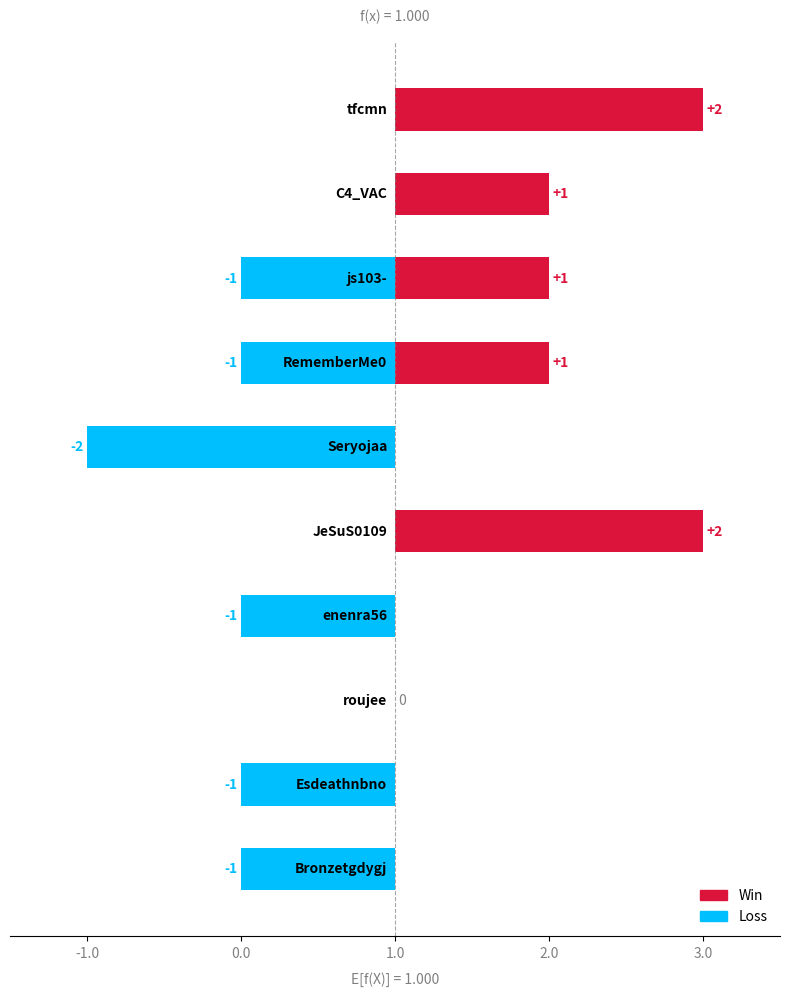

At tfcmn, list the series in order from smallest to largest.

Loss, Win